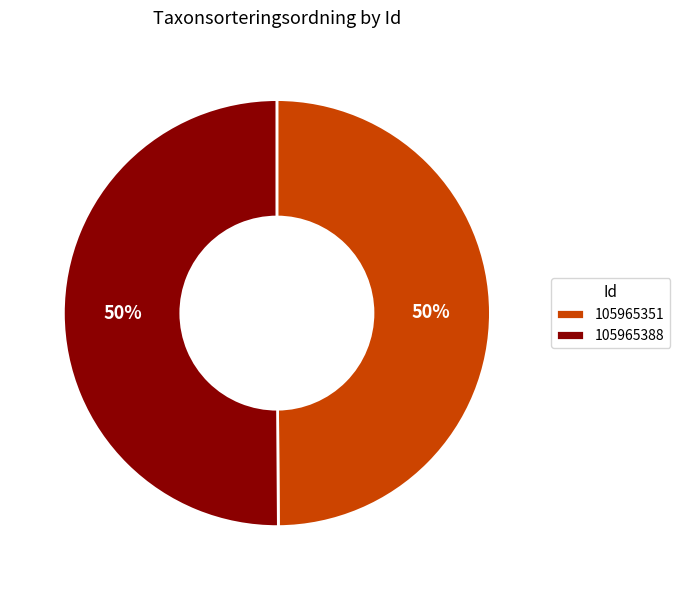

What is the ratio of the value at 105965388 to the value at 105965351?

1.0